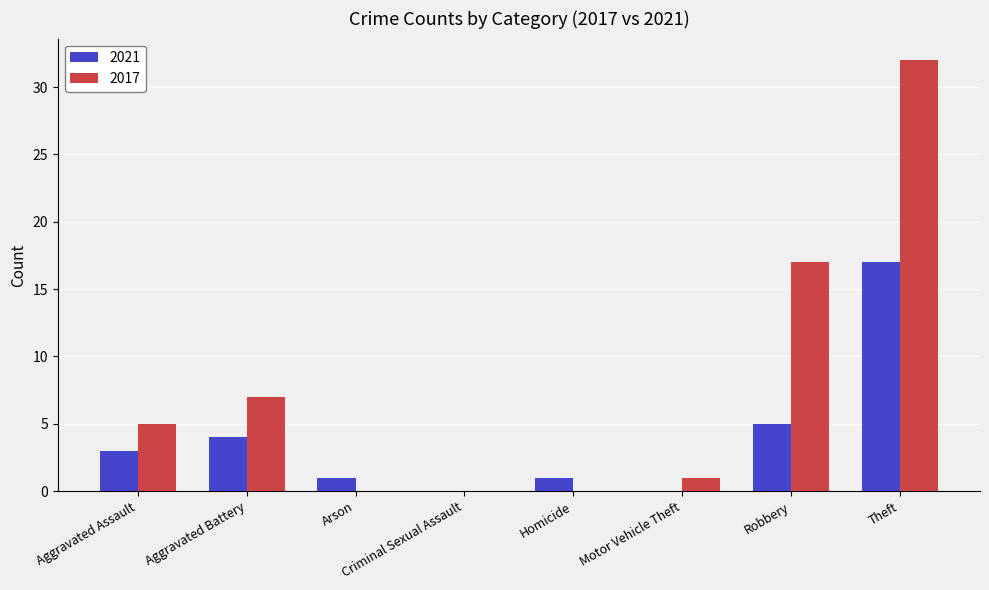

Between Aggravated Assault and Robbery, which series saw the biggest shift?

2017